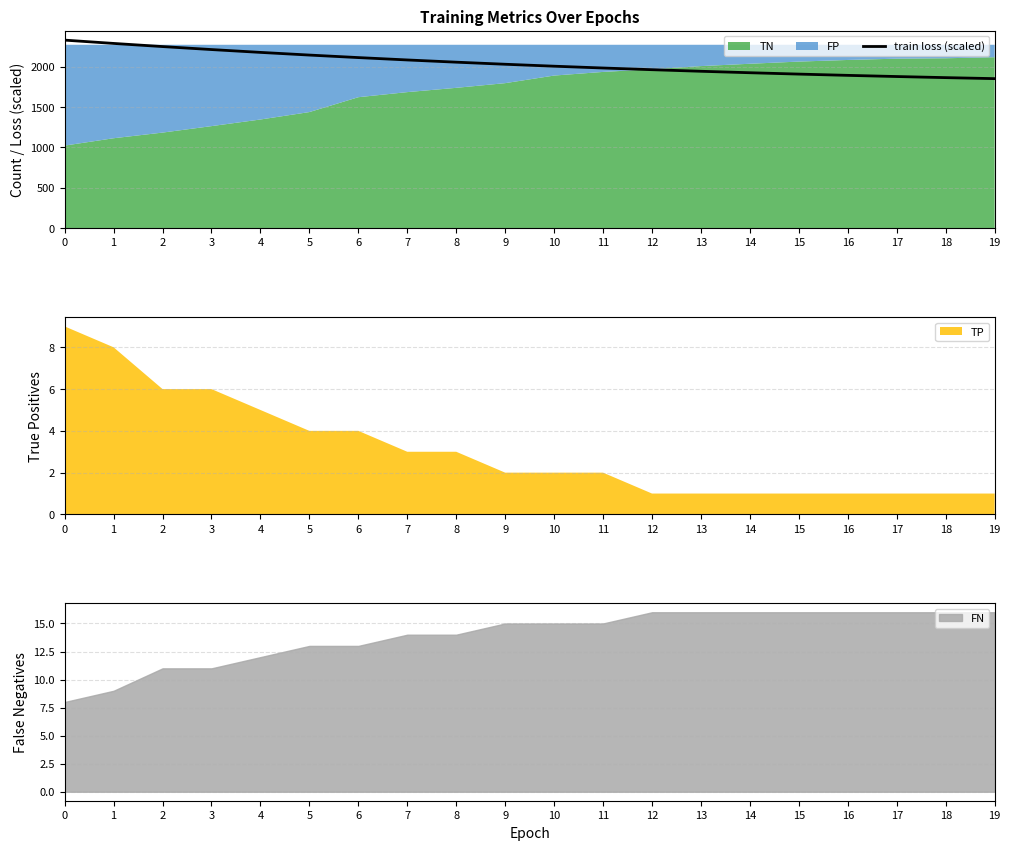

What is the value of the 14th point from the left?

1942.0